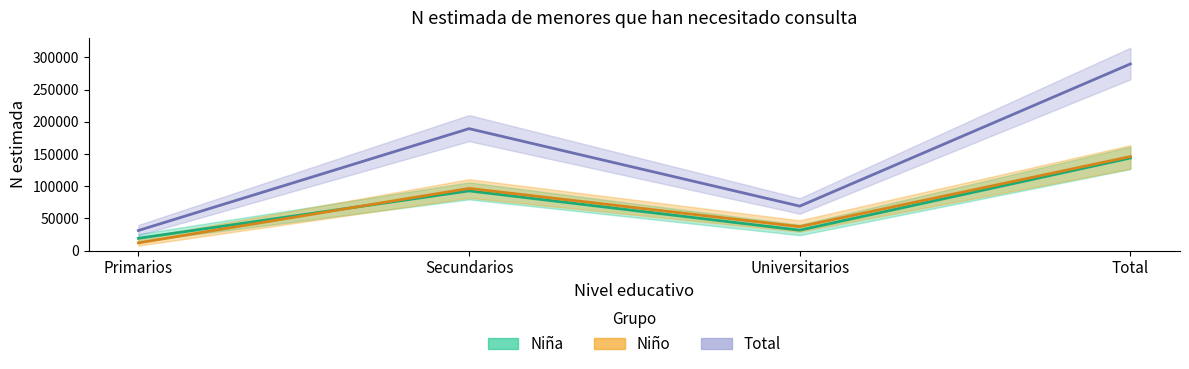

How many data points does each series have?

4